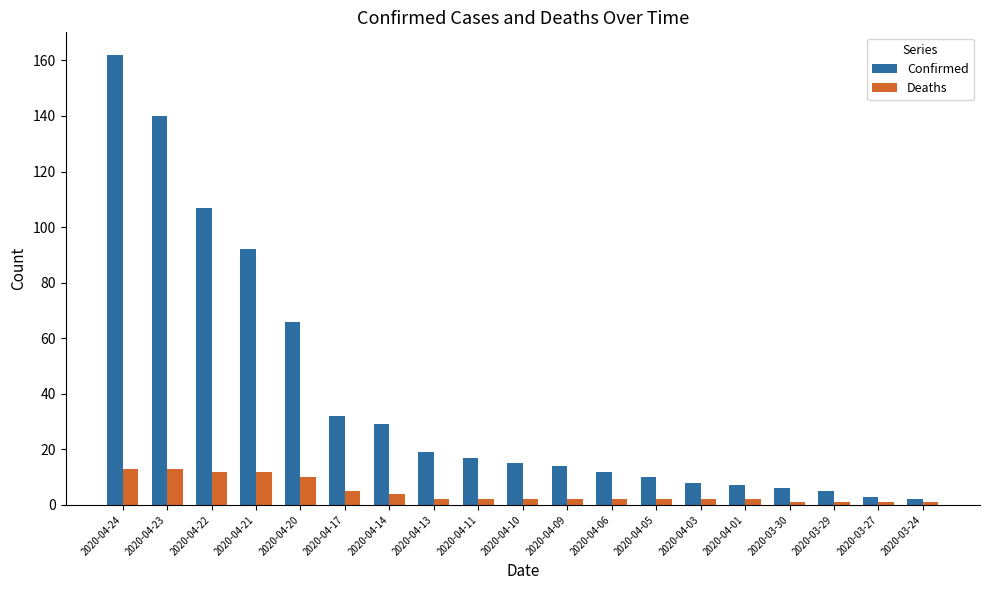

How many distinct data groups are displayed?

2